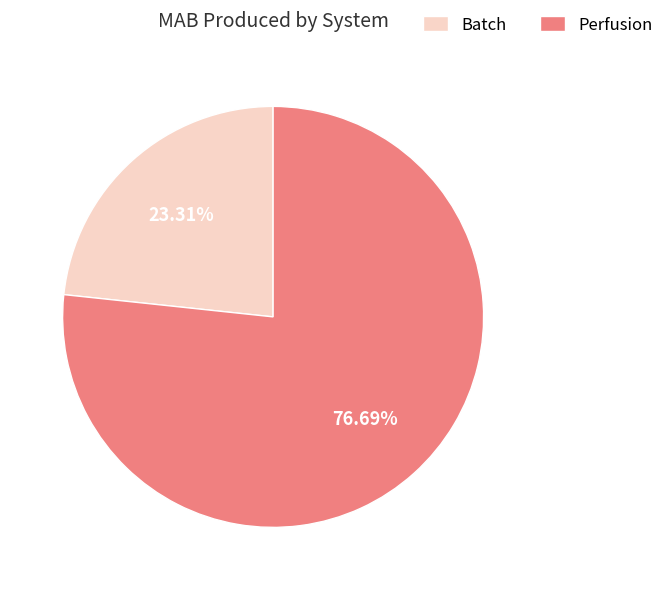

What is the largest slice in the pie chart?

Perfusion